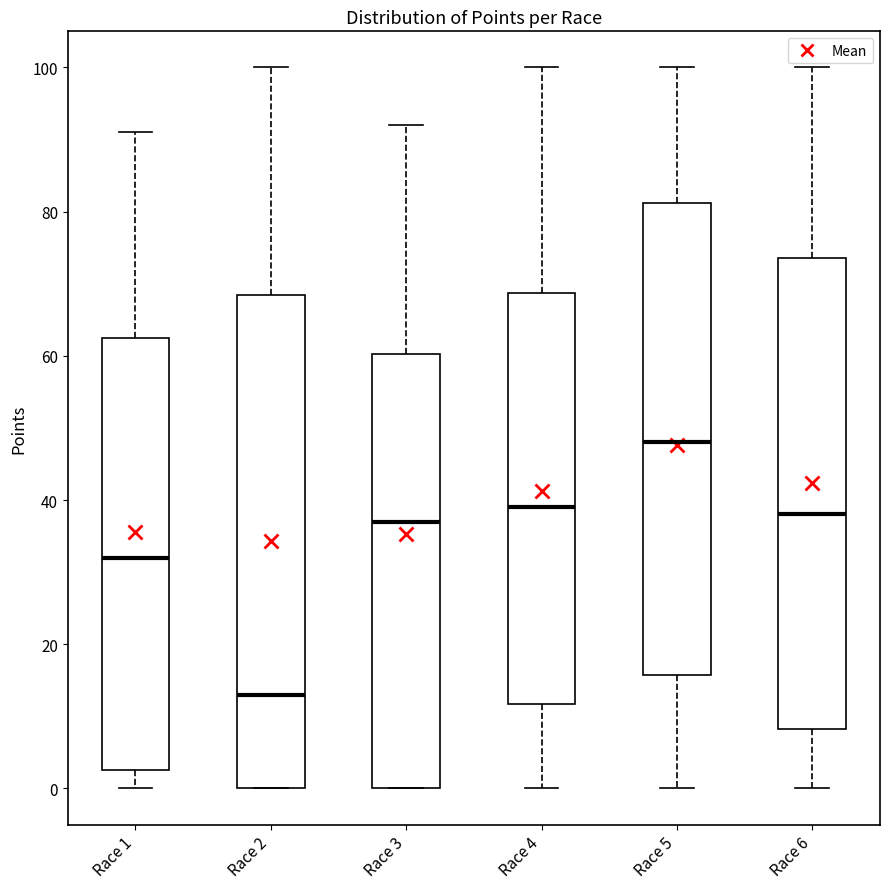

Comparing the boxes themselves (not the whiskers), which one is the tallest?

Race 2